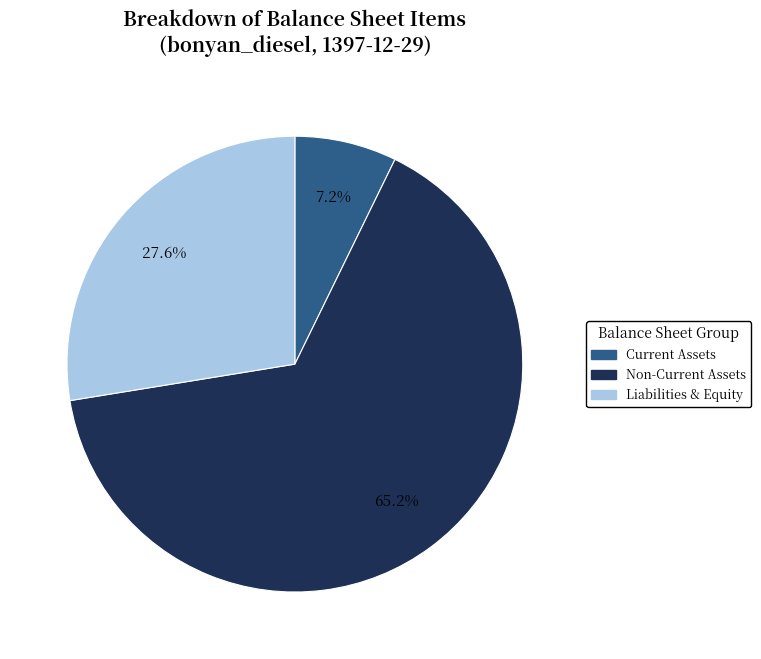

Which slice is the largest?

Non-Current Assets